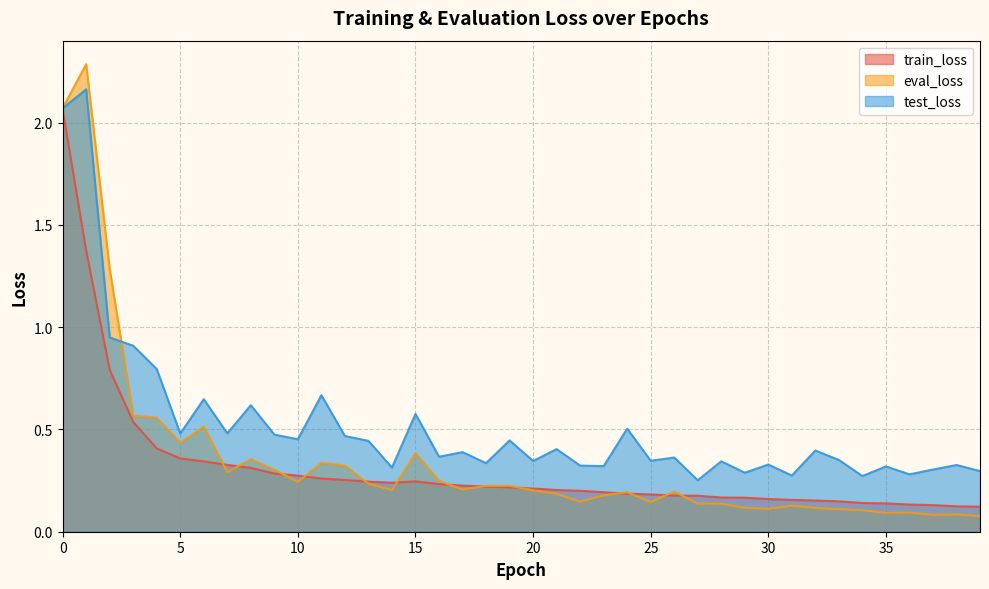

What is the greatest value displayed?

2.3